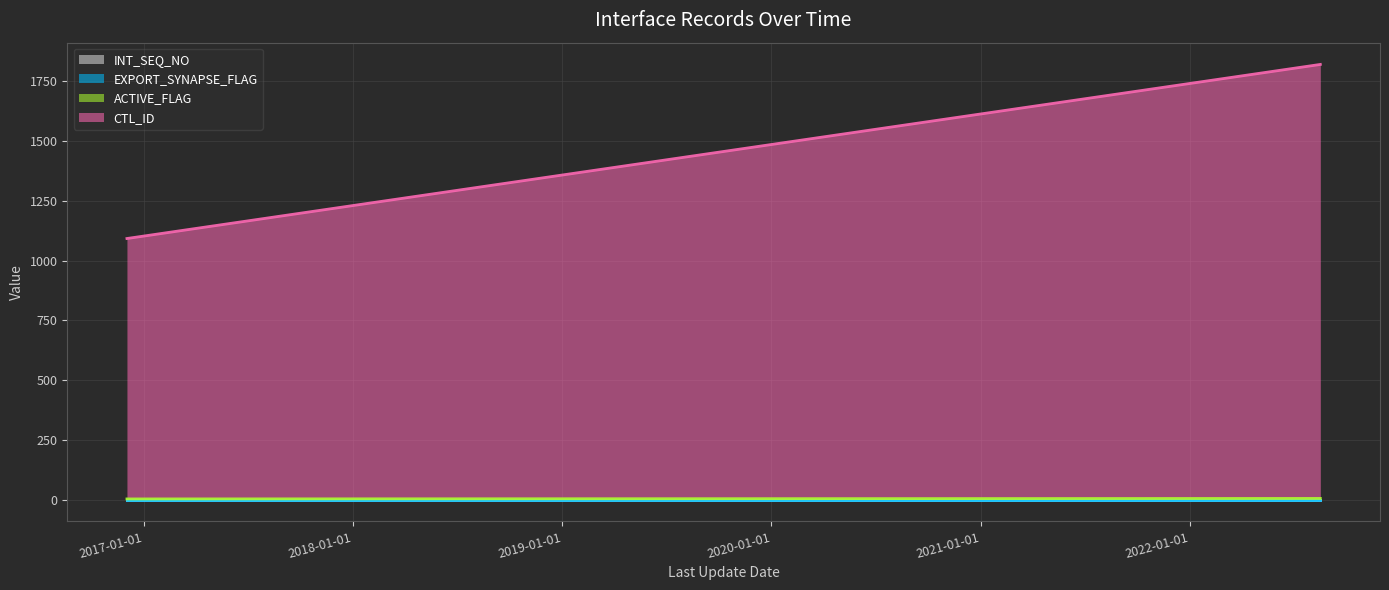

Count the ACTIVE_FLAG (line) values in the range 3 to 5.

2